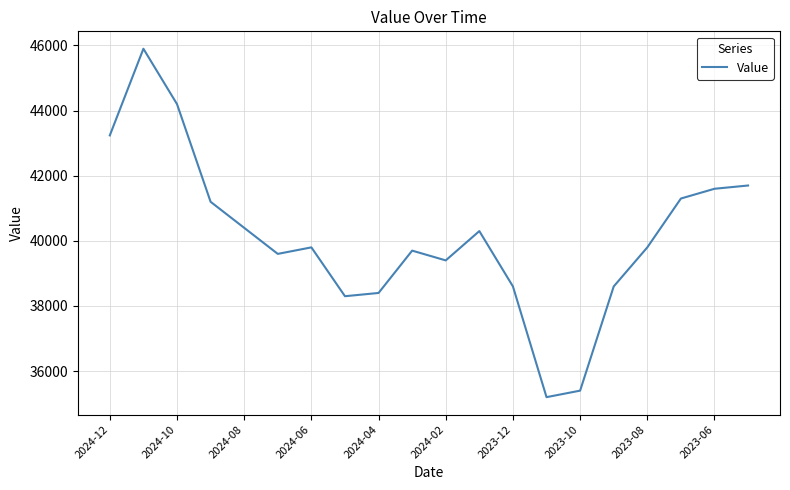

What is the difference between the maximum and minimum values?

10700